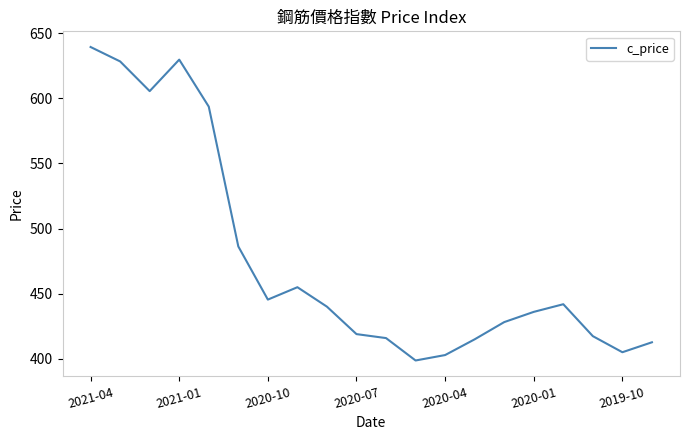

How many values exceed 440?

10